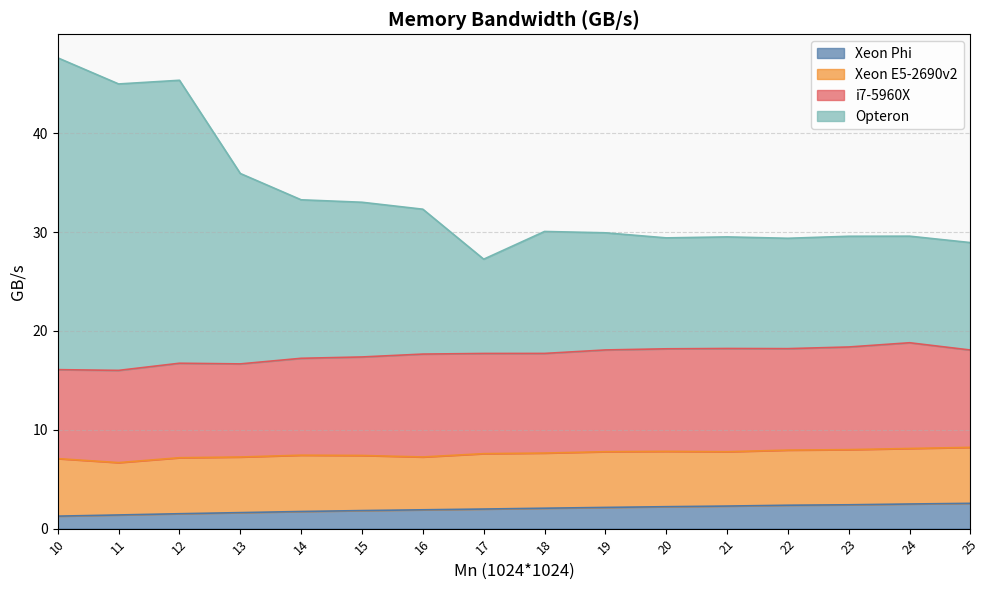

How many lines are shown in the chart?

4